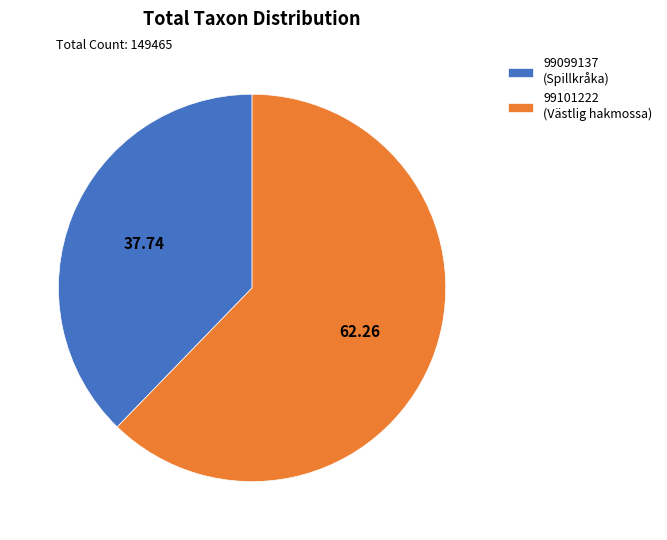

What is the largest slice in the pie chart?

99101222